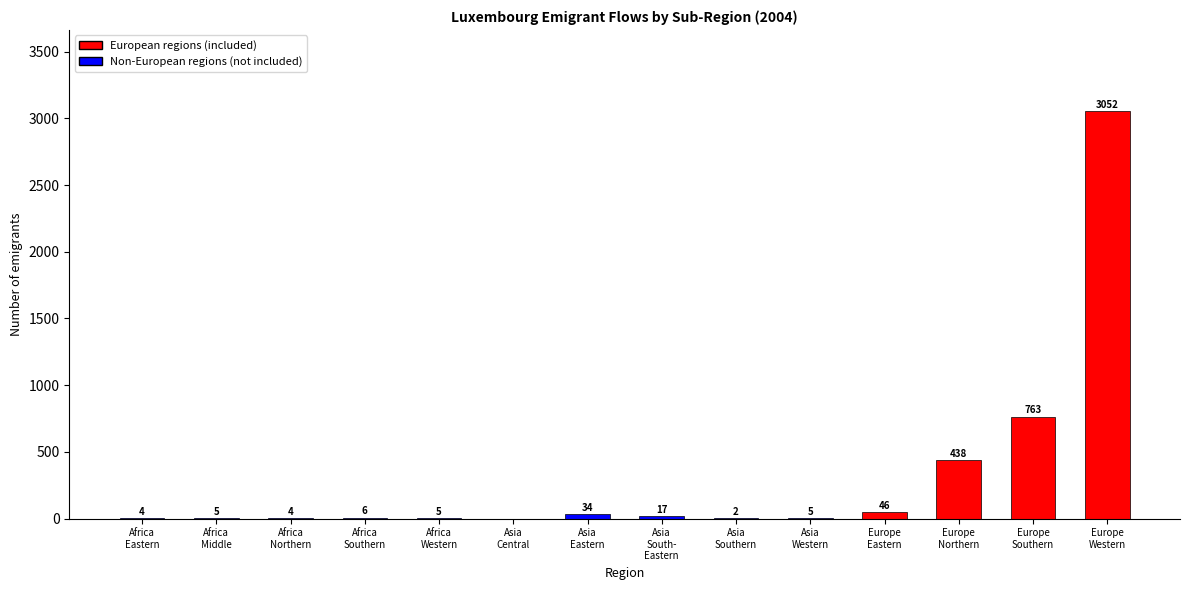

Are the bars horizontal?

No